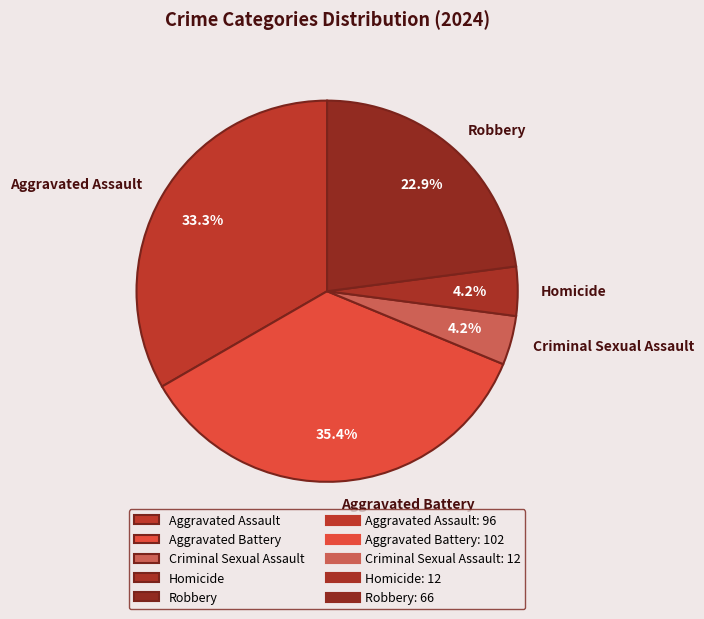

Is it true that Homicide is 4% of the pie?

True